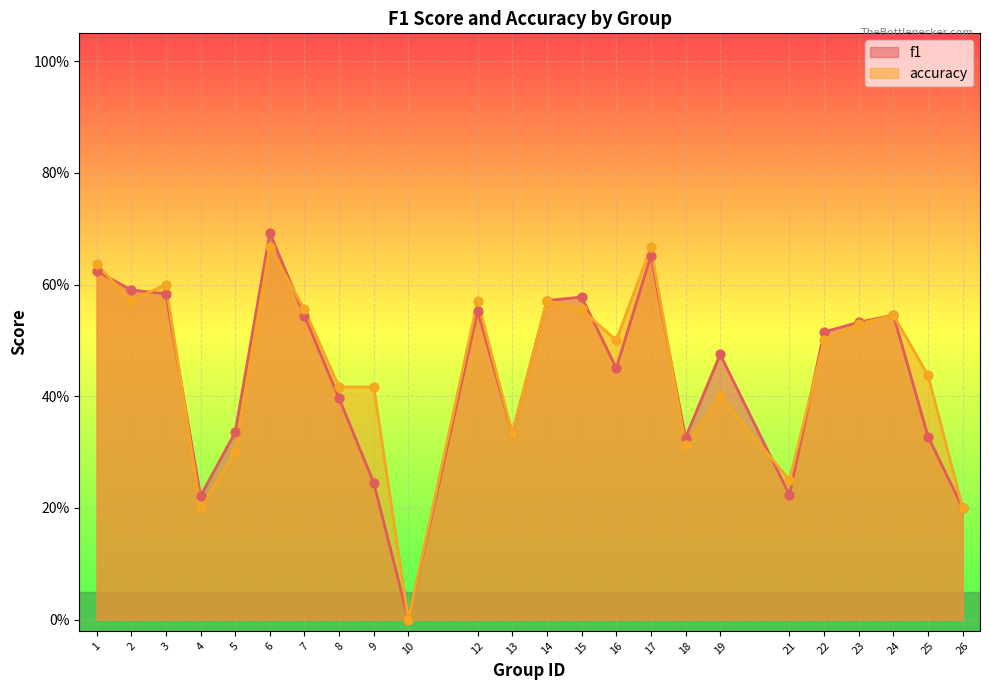

Is the value of f1 at 12 greater than the value of accuracy at 18?

Yes